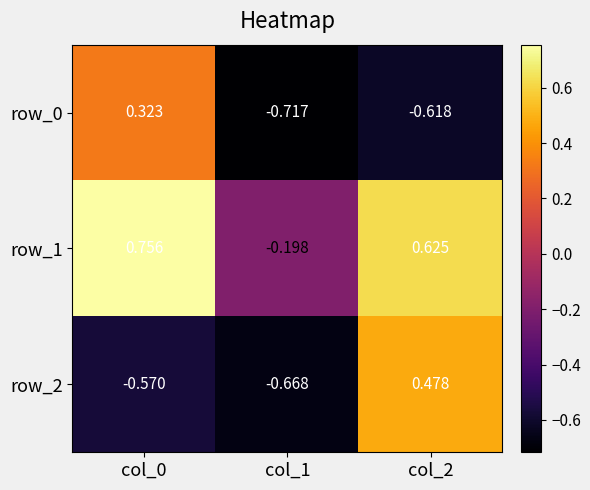

What is the difference between the highest and lowest values at col_2?

1.2